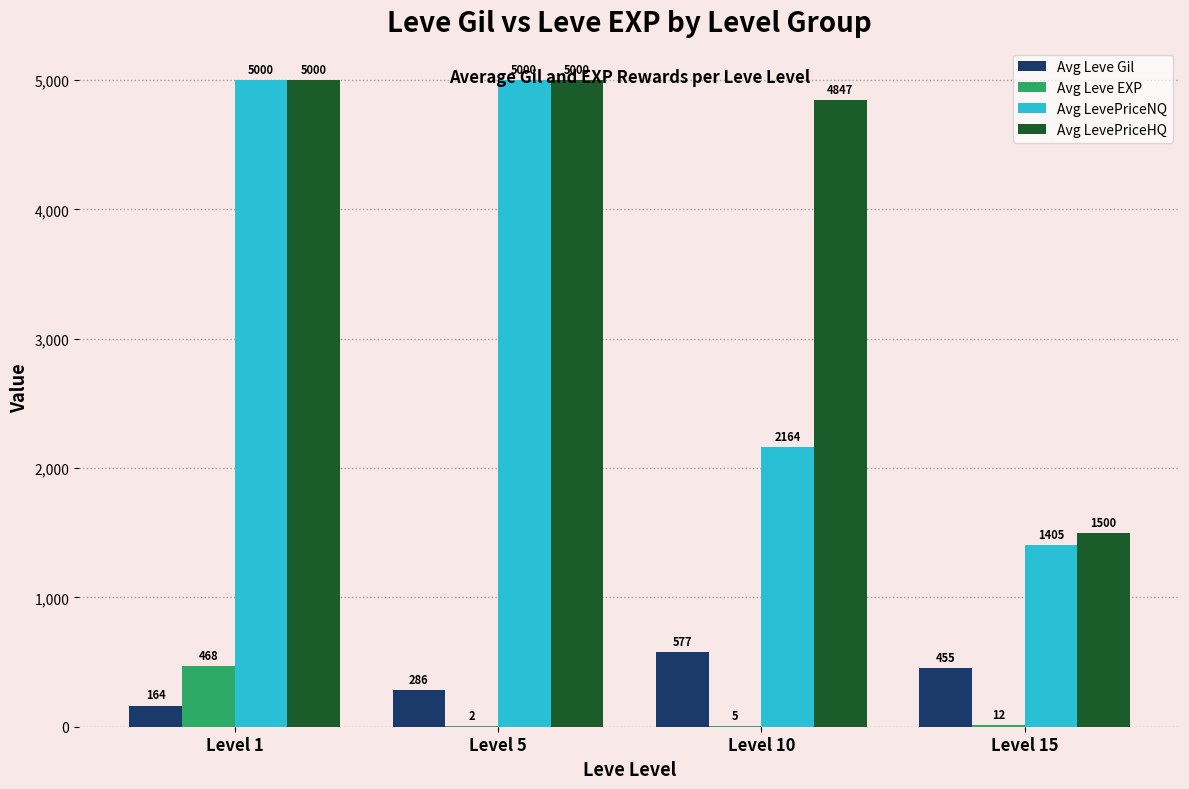

Which series changed the most between Level 1 and Level 5?

Avg Leve EXP